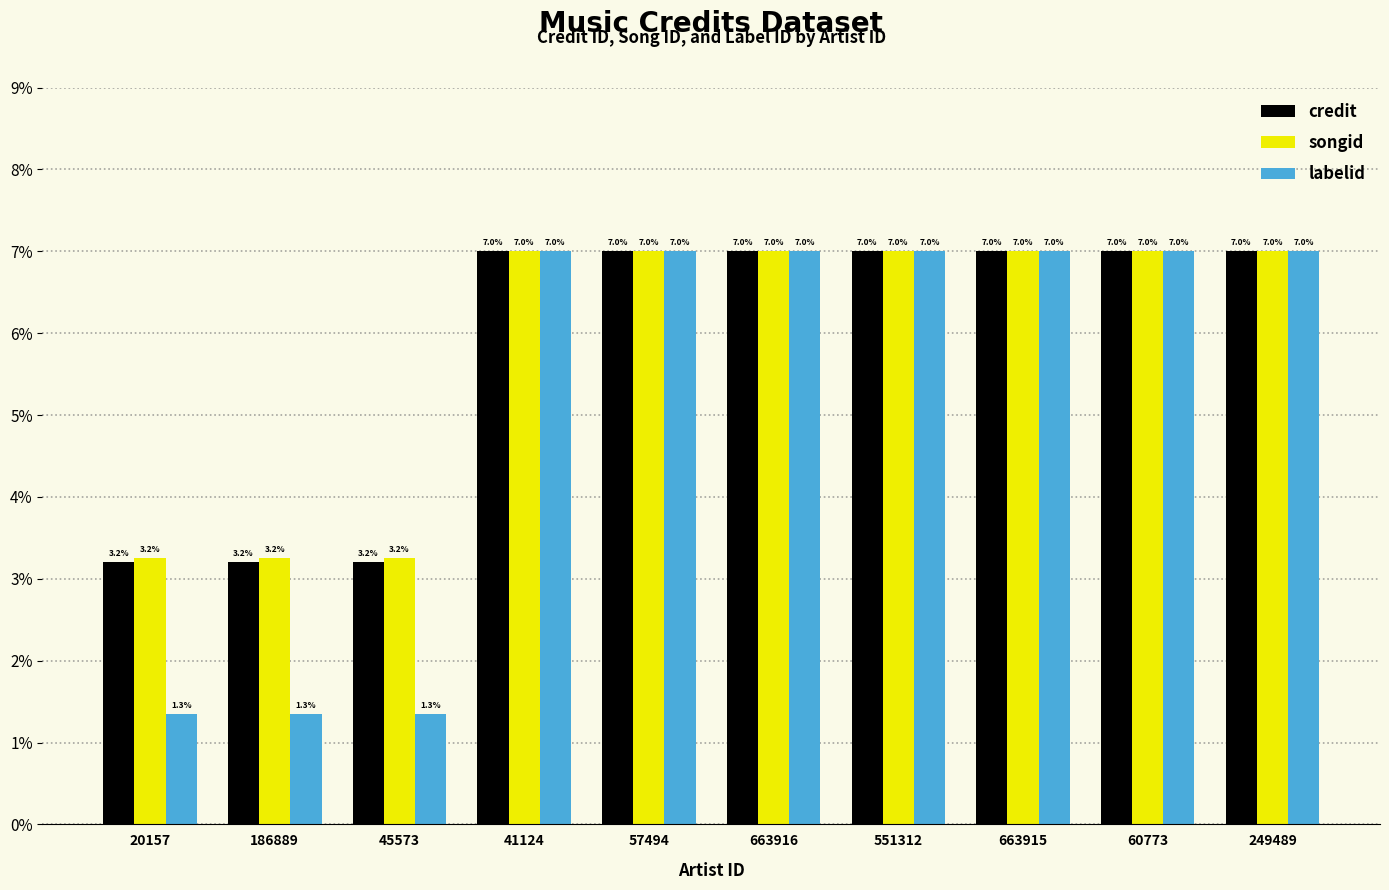

What is the smallest value displayed?

1.3